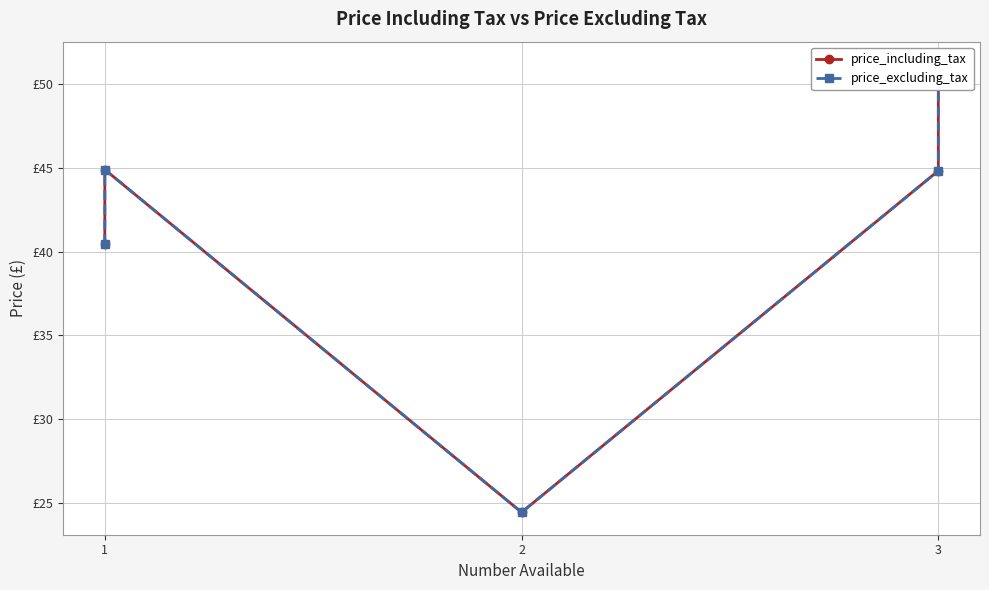

What is the difference between the maximum and minimum values in the price_including_tax series?

26.8